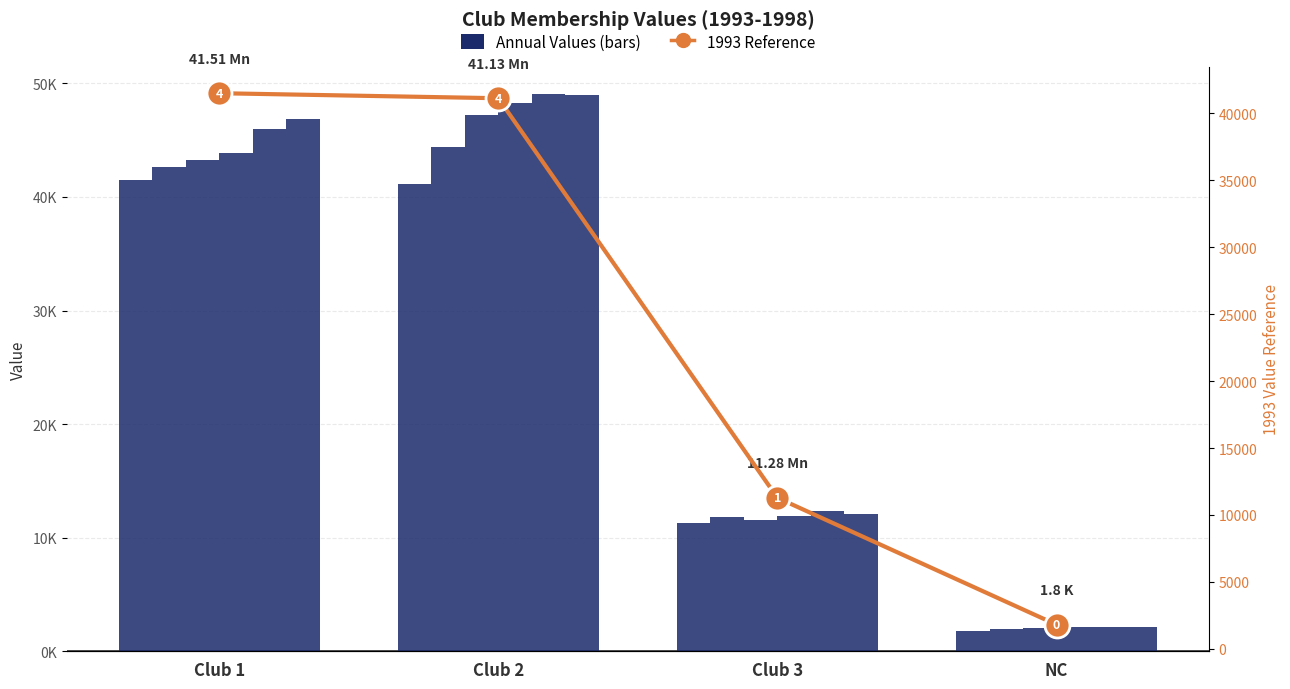

The chart shows a value of 41131.2 at Club 2. True or false?

True